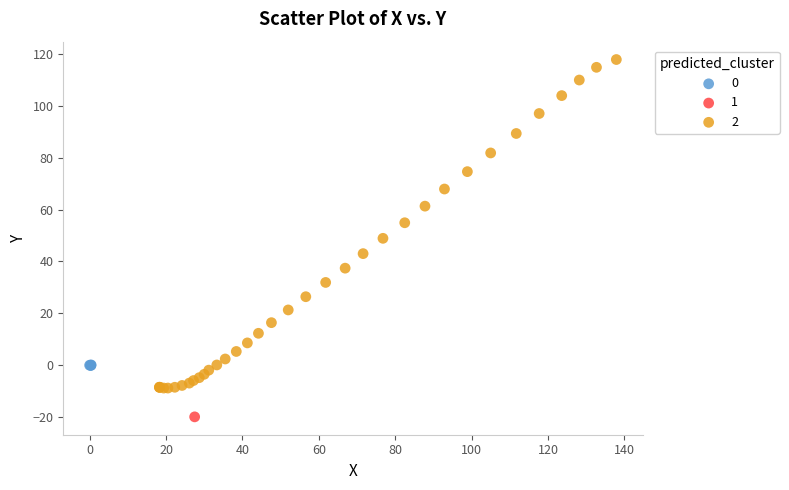

Which series contains the highest Y value?

2